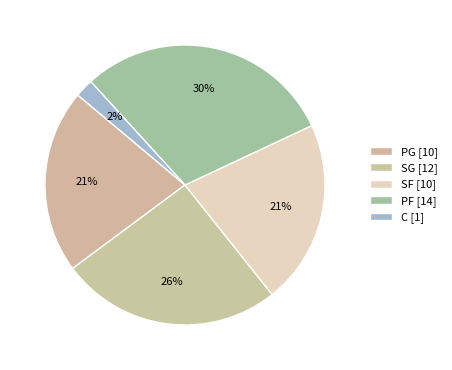

How many slices are in this pie chart?

5